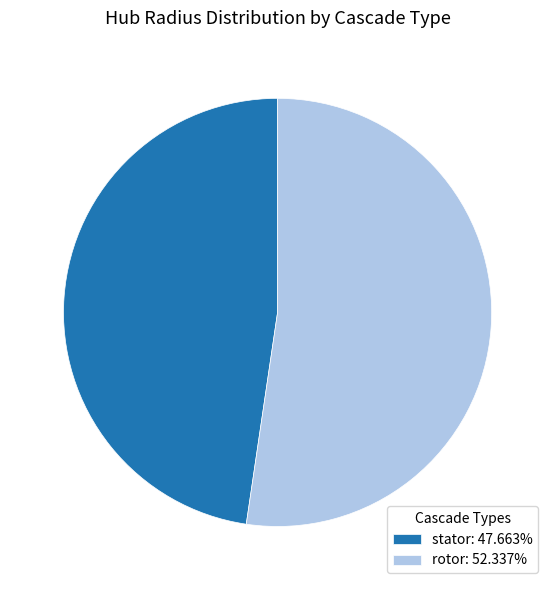

Is there a majority slice in this chart?

Yes